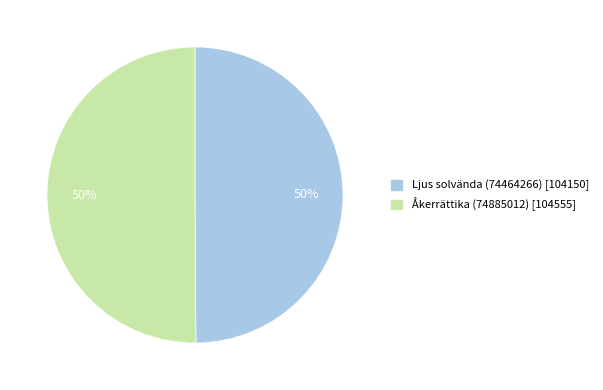

What is the ratio of the value at Åkerrättika (74885012) [104555] to the value at Ljus solvända (74464266) [104150]?

1.0